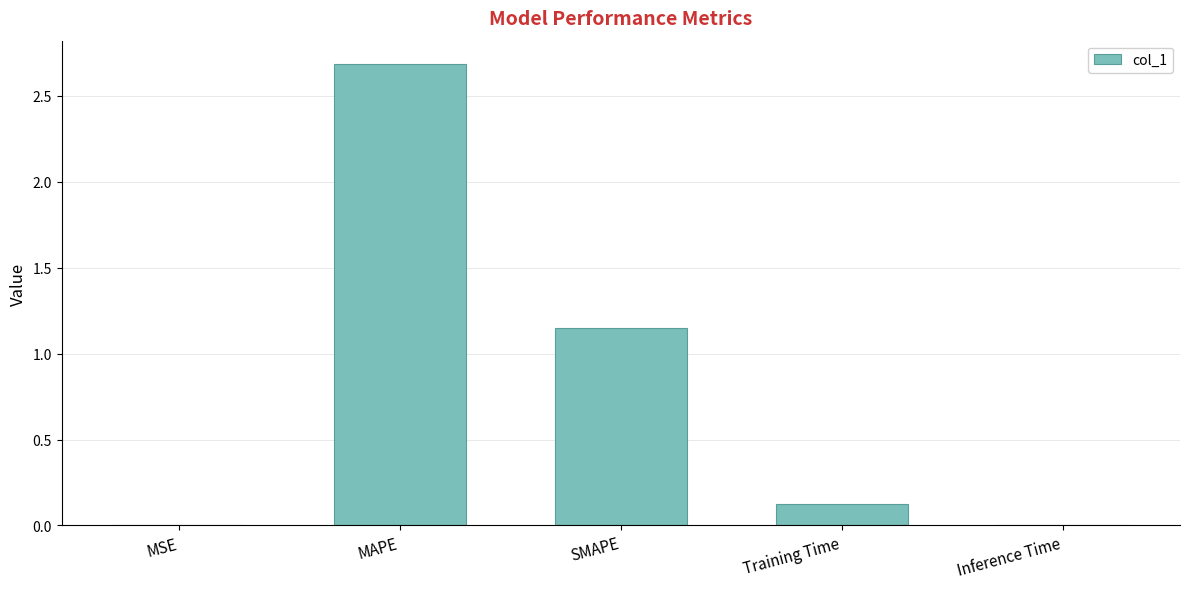

What is the greatest value displayed?

2.7